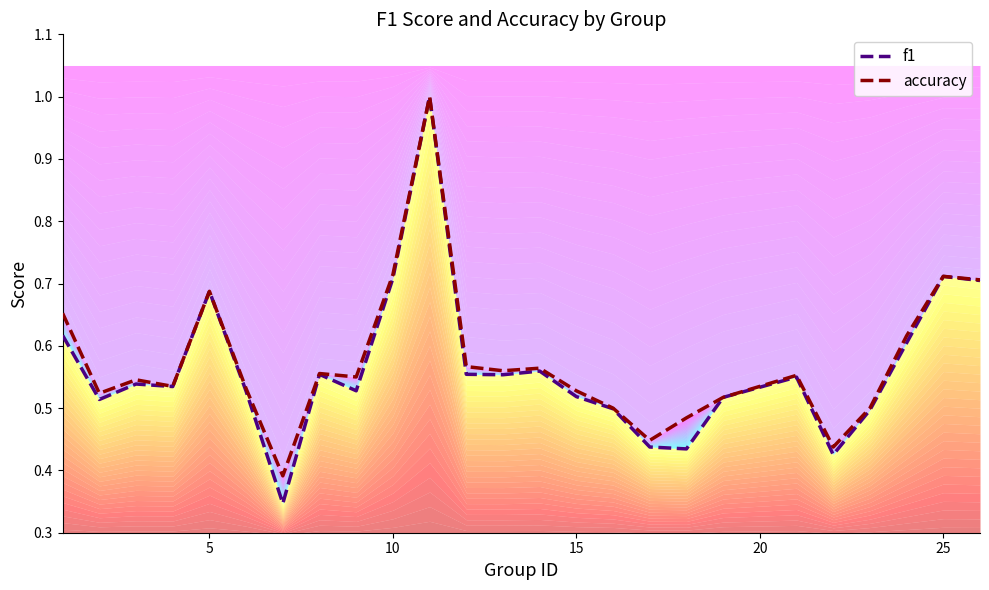

How many distinct data groups are displayed?

2